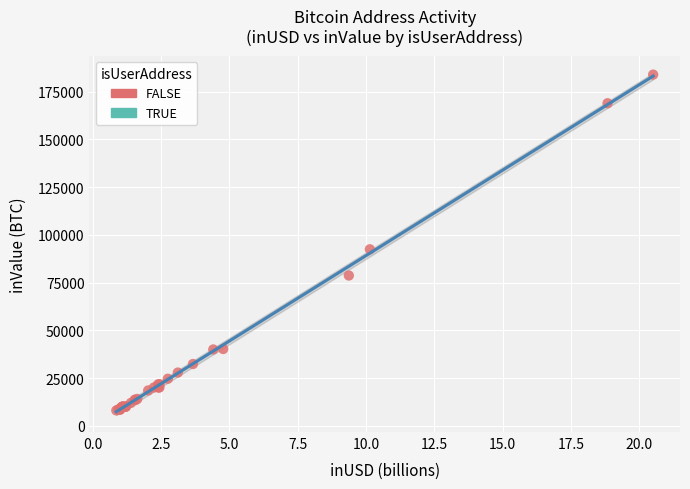

What Y value in the scatter plot is closest to 95984?

92428.9